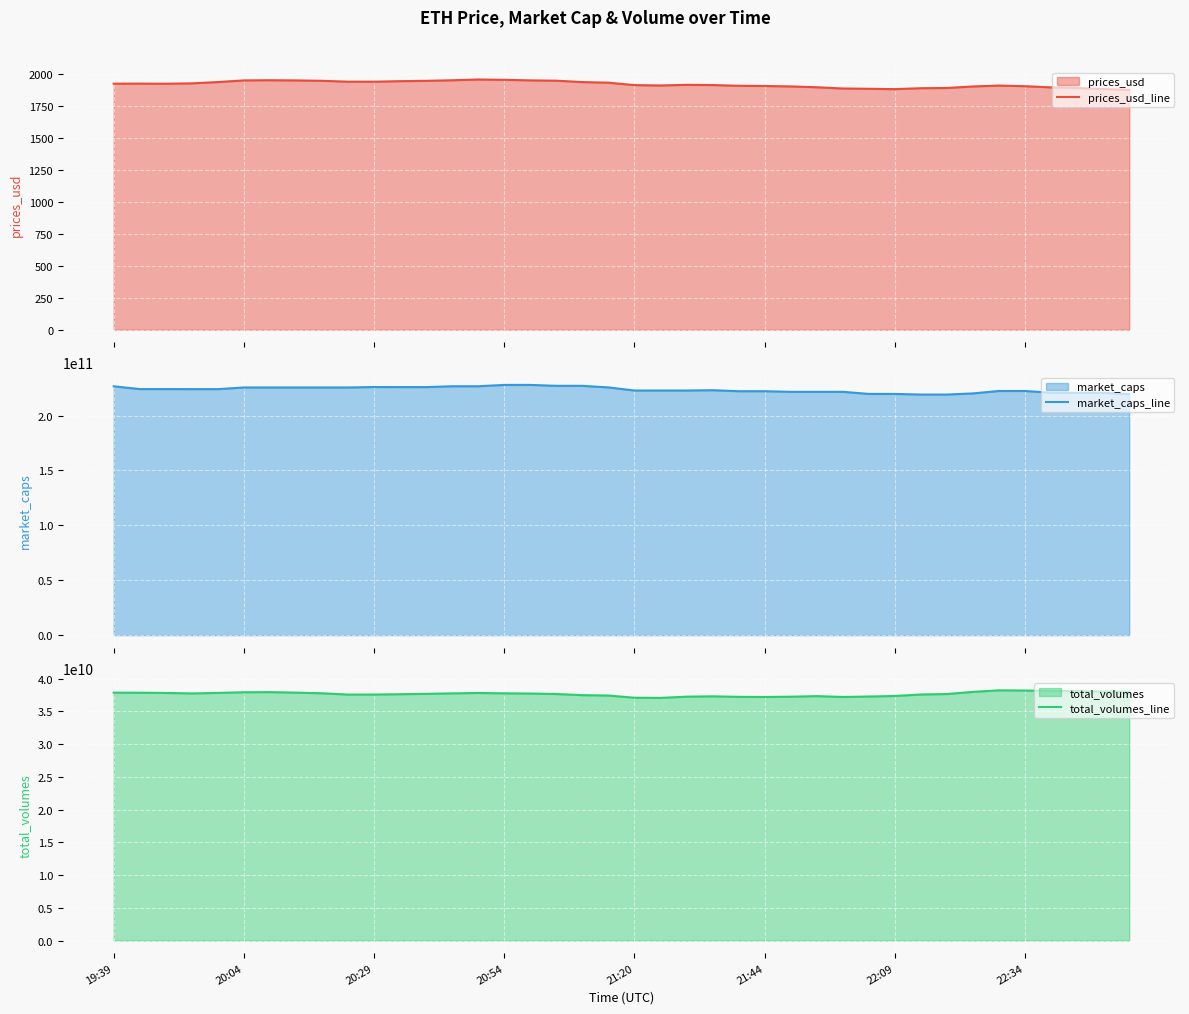

What is the lowest value of the prices_usd_line series?

1877.3